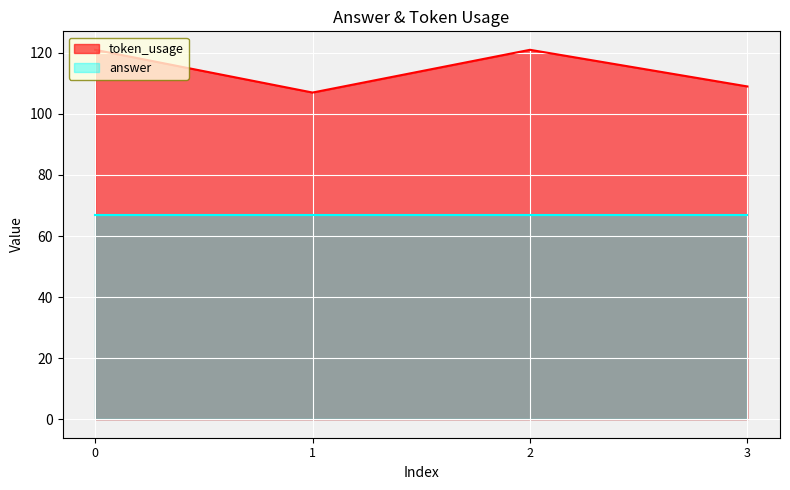

What is the value of the 2nd point from the left?

107